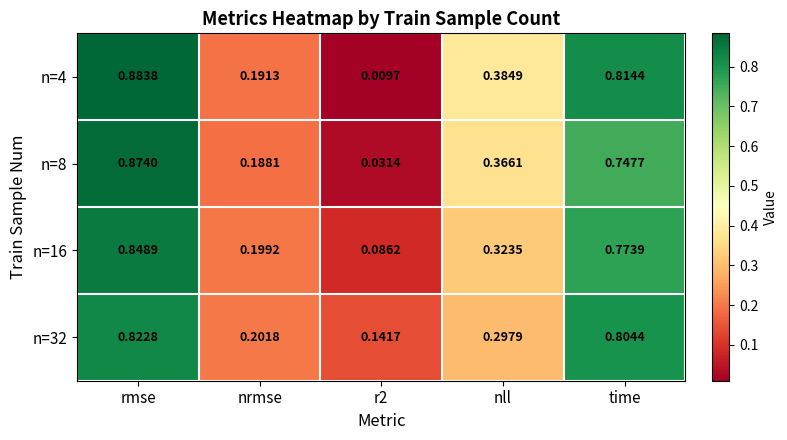

At which category is the sum across all series the highest?

rmse